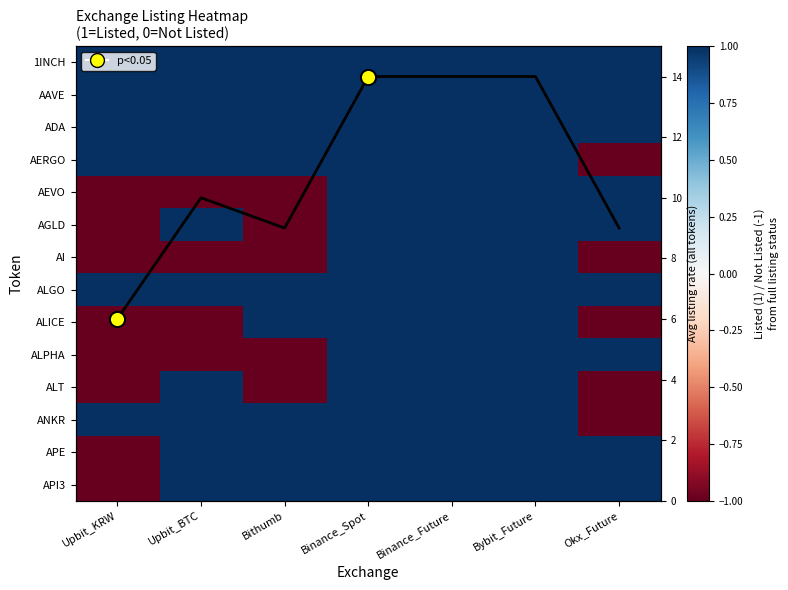

The value of AGLD at Okx_Future is 1. True or false?

True